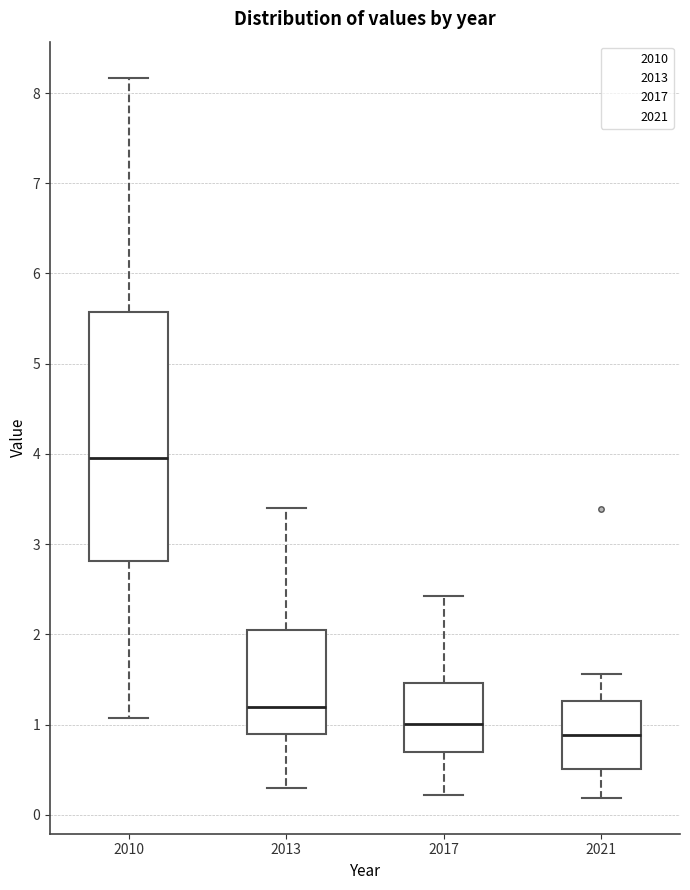

Which box has the lowest median line?

2021